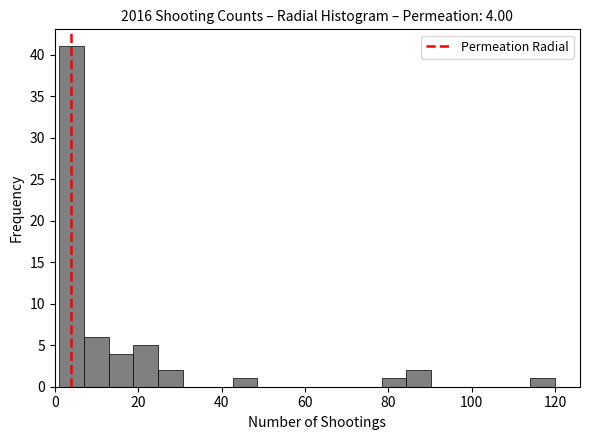

Around what value on the x-axis is the tallest bar? Give the approximate position of its centre, as read against the axis.

4